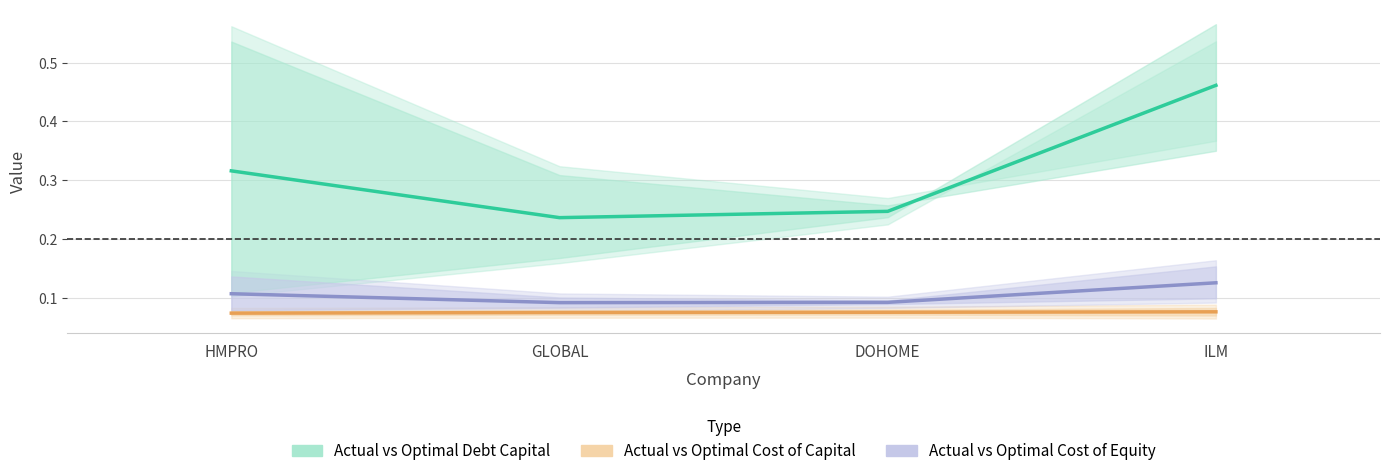

What is the greatest value displayed?

0.5